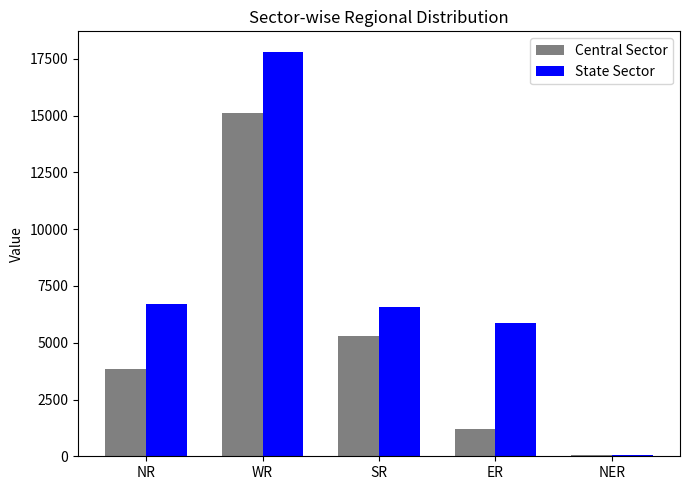

The value of Central Sector at SR is 8161. True or false?

False